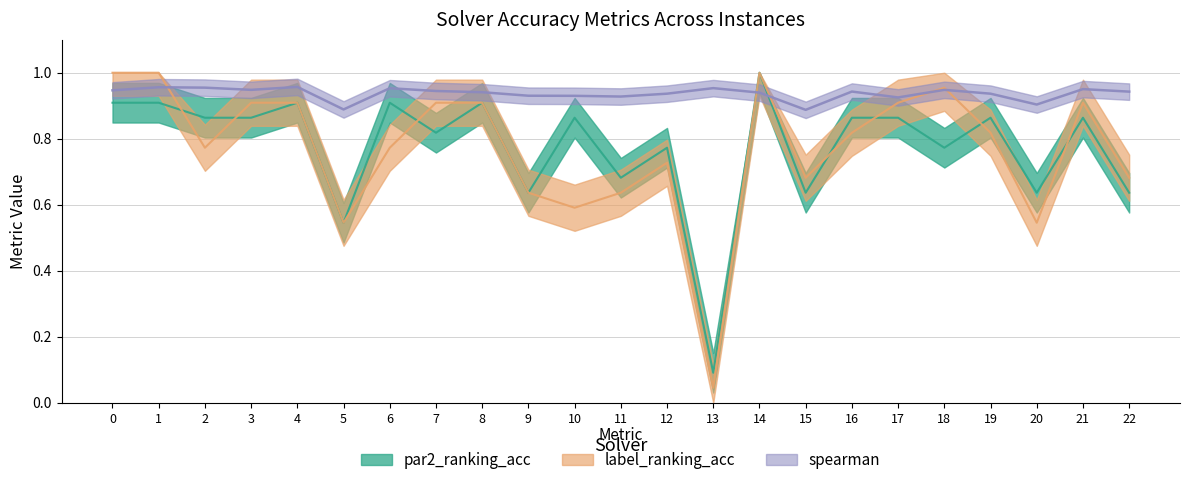

Reading right to left, list all the values displayed in this chart.

par2_ranking_acc: 22=0.6	21=0.9	20=0.6	19=0.9	18=0.8	17=0.9	16=0.9	15=0.6	14=1.0	13=0.1	12=0.8	11=0.7	10=0.9	9=0.6	8=0.9	7=0.8	6=0.9	5=0.5	4=0.9	3=0.9	2=0.9	1=0.9	0=0.9
label_ranking_acc: 22=0.7	21=0.9	20=0.5	19=0.8	18=1.0	17=0.9	16=0.8	15=0.7	14=1.0	13=0.0	12=0.7	11=0.6	10=0.6	9=0.6	8=0.9	7=0.9	6=0.8	5=0.5	4=0.9	3=0.9	2=0.8	1=1.0	0=1.0
spearman: 22=0.9	21=1.0	20=0.9	19=0.9	18=0.9	17=0.9	16=0.9	15=0.9	14=0.9	13=1.0	12=0.9	11=0.9	10=0.9	9=0.9	8=0.9	7=0.9	6=1.0	5=0.9	4=1.0	3=0.9	2=1.0	1=1.0	0=0.9